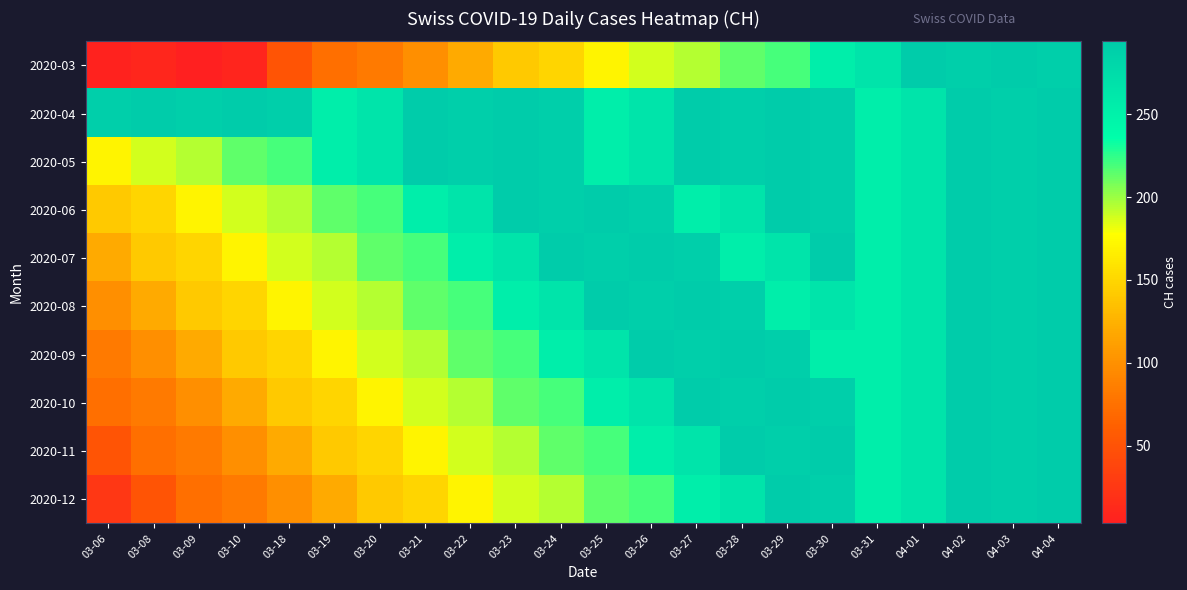

Reading left to right, extract all data points from this chart.

2020-03: 03-06=6	03-08=9	03-09=3	03-10=8	03-18=51	03-19=74	03-20=82	03-21=99	03-22=120	03-23=141	03-24=149	03-25=171	03-26=188	03-27=194	03-28=214	03-29=219	03-30=255	03-31=266	04-01=293	04-02=290	04-03=294	04-04=290
2020-04: 03-06=290	03-08=293	03-09=290	03-10=294	03-18=290	03-19=255	03-20=266	03-21=293	03-22=290	03-23=294	03-24=290	03-25=255	03-26=266	03-27=293	03-28=290	03-29=294	03-30=290	03-31=255	04-01=266	04-02=293	04-03=290	04-04=294
2020-05: 03-06=171	03-08=188	03-09=194	03-10=214	03-18=219	03-19=255	03-20=266	03-21=293	03-22=290	03-23=294	03-24=290	03-25=255	03-26=266	03-27=293	03-28=290	03-29=294	03-30=290	03-31=255	04-01=266	04-02=293	04-03=290	04-04=294
2020-06: 03-06=141	03-08=149	03-09=171	03-10=188	03-18=194	03-19=214	03-20=219	03-21=255	03-22=266	03-23=293	03-24=290	03-25=294	03-26=290	03-27=255	03-28=266	03-29=293	03-30=290	03-31=255	04-01=266	04-02=293	04-03=290	04-04=294
2020-07: 03-06=120	03-08=141	03-09=149	03-10=171	03-18=188	03-19=194	03-20=214	03-21=219	03-22=255	03-23=266	03-24=293	03-25=290	03-26=294	03-27=290	03-28=255	03-29=266	03-30=293	03-31=255	04-01=266	04-02=293	04-03=290	04-04=294
2020-08: 03-06=99	03-08=120	03-09=141	03-10=149	03-18=171	03-19=188	03-20=194	03-21=214	03-22=219	03-23=255	03-24=266	03-25=293	03-26=290	03-27=294	03-28=290	03-29=255	03-30=266	03-31=255	04-01=266	04-02=293	04-03=290	04-04=294
2020-09: 03-06=82	03-08=99	03-09=120	03-10=141	03-18=149	03-19=171	03-20=188	03-21=194	03-22=214	03-23=219	03-24=255	03-25=266	03-26=293	03-27=290	03-28=294	03-29=290	03-30=255	03-31=255	04-01=266	04-02=293	04-03=290	04-04=294
2020-10: 03-06=74	03-08=82	03-09=99	03-10=120	03-18=141	03-19=149	03-20=171	03-21=188	03-22=194	03-23=214	03-24=219	03-25=255	03-26=266	03-27=293	03-28=290	03-29=294	03-30=290	03-31=255	04-01=266	04-02=293	04-03=290	04-04=294
2020-11: 03-06=51	03-08=74	03-09=82	03-10=99	03-18=120	03-19=141	03-20=149	03-21=171	03-22=188	03-23=194	03-24=214	03-25=219	03-26=255	03-27=266	03-28=293	03-29=290	03-30=294	03-31=255	04-01=266	04-02=293	04-03=290	04-04=294
2020-12: 03-06=25	03-08=51	03-09=74	03-10=82	03-18=99	03-19=120	03-20=141	03-21=149	03-22=171	03-23=188	03-24=194	03-25=214	03-26=219	03-27=255	03-28=266	03-29=293	03-30=290	03-31=255	04-01=266	04-02=293	04-03=290	04-04=294